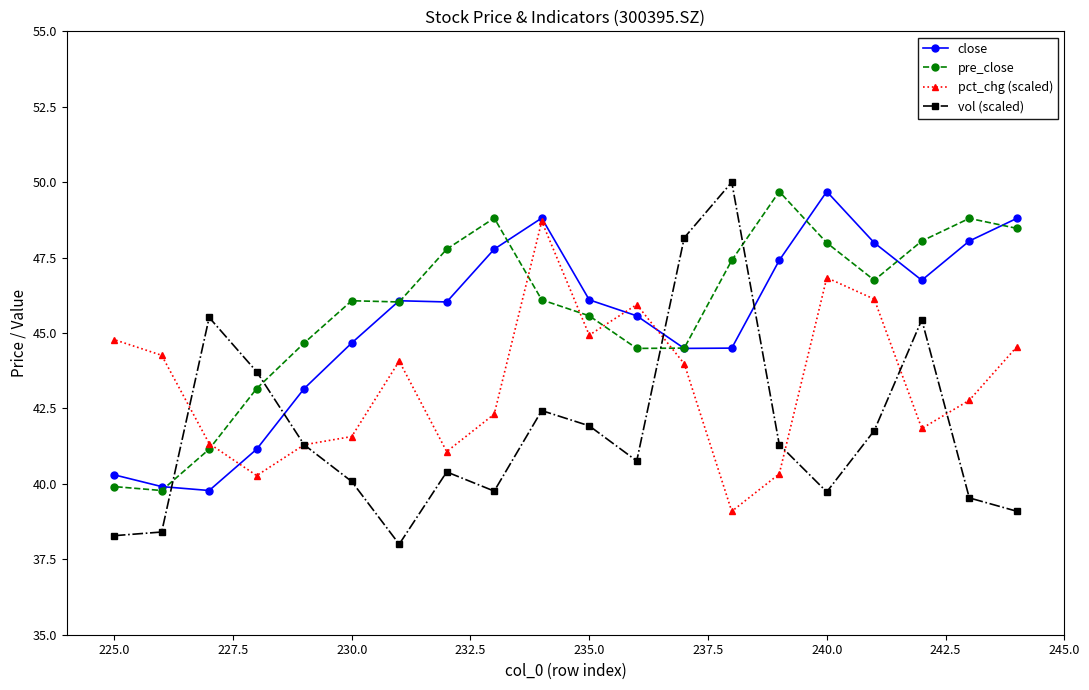

Is it true that pre_close equals 29.5 at 240.0?

False